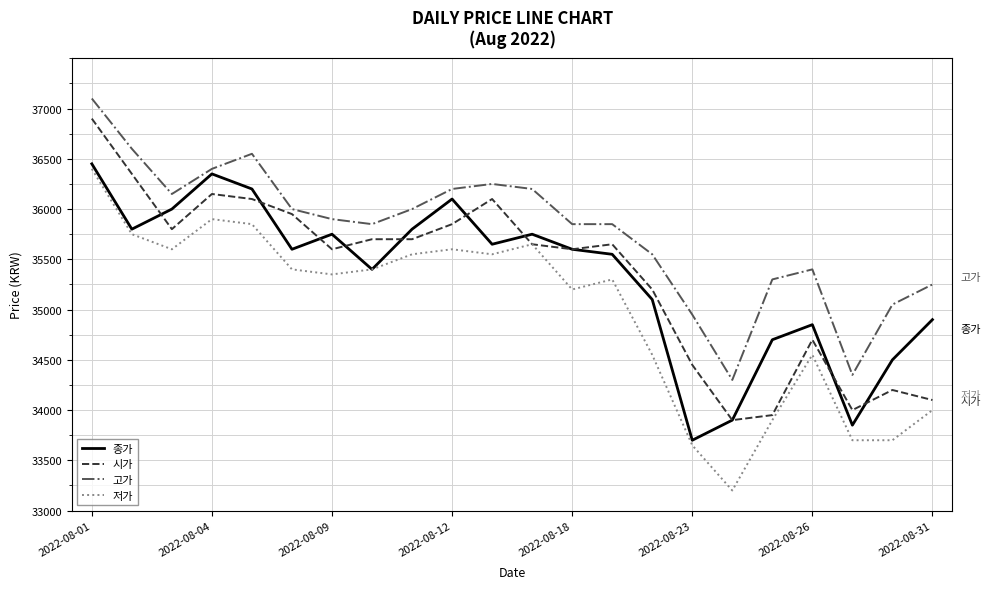

True or false: 저가 and 고가 intersect in this chart.

False